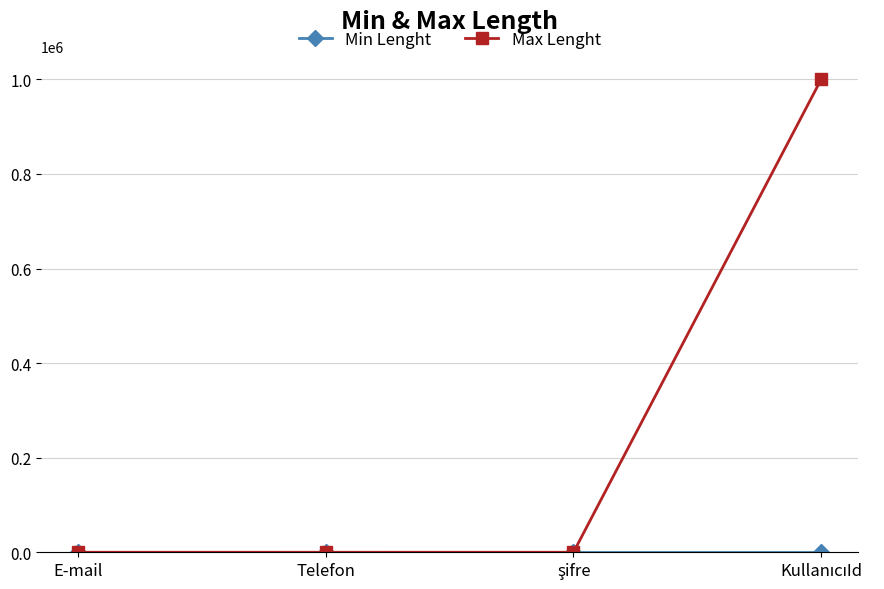

What is the label of the 2nd point from the left?

Telefon